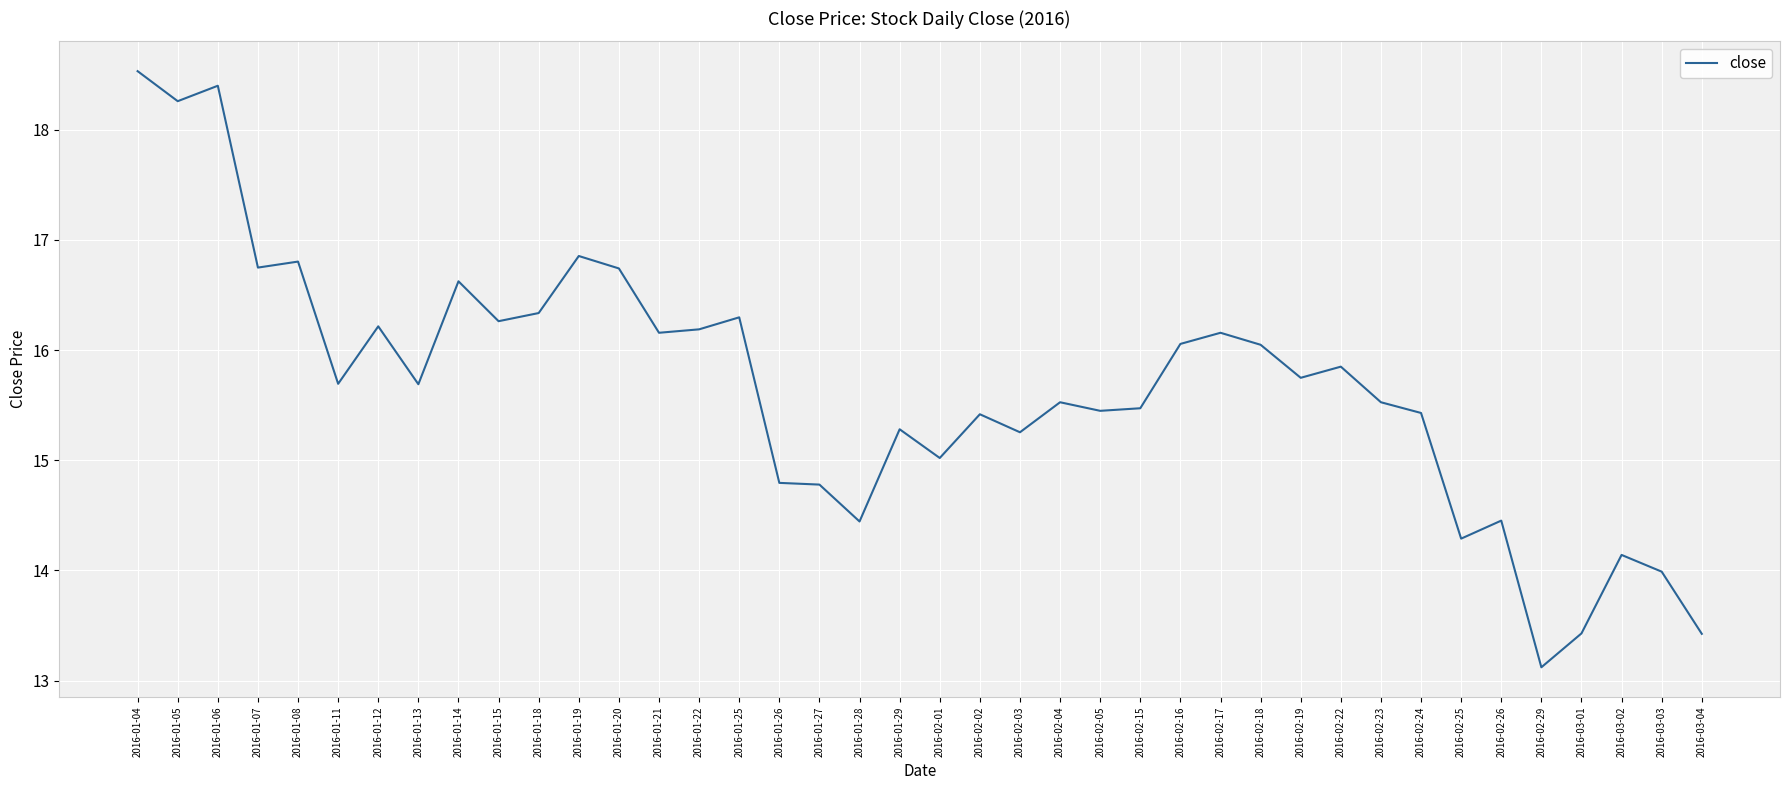

Does the chart have visible grid lines?

Yes